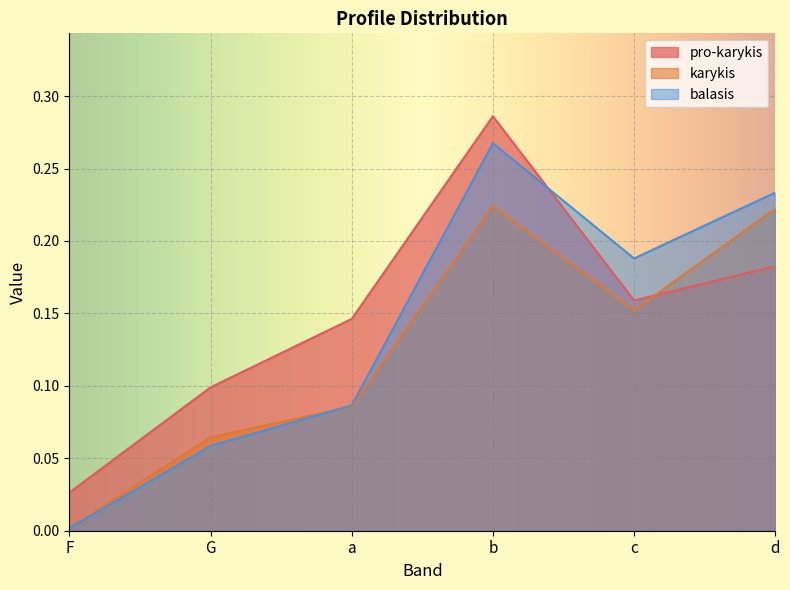

How many distinct data groups are displayed?

3